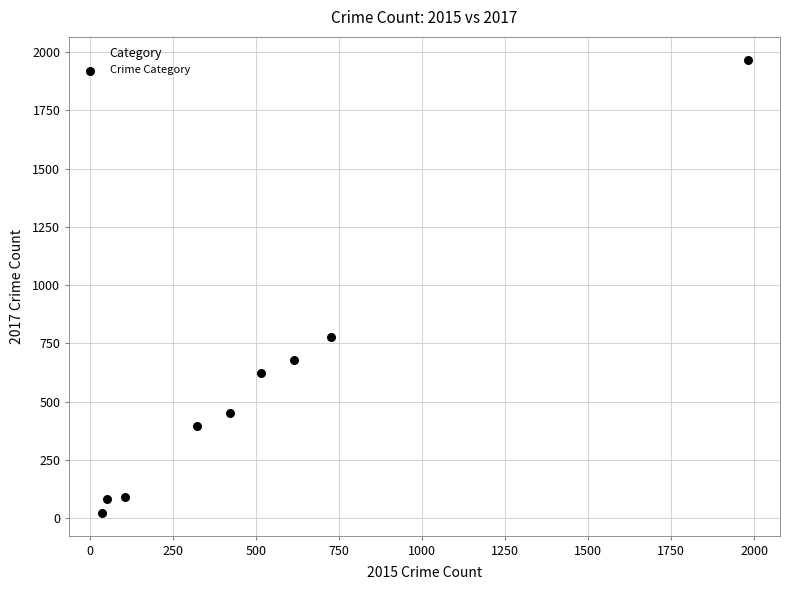

What is the range of X values (max minus min)?

1946